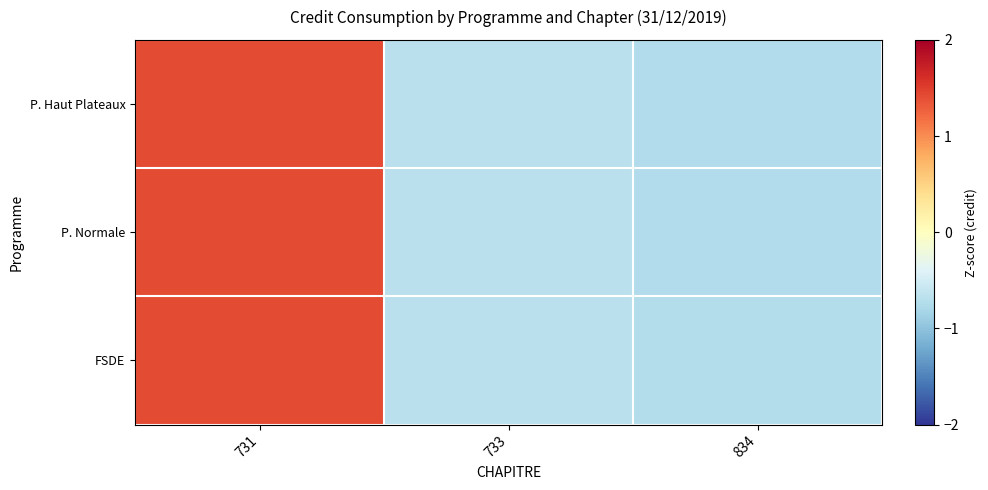

List the series in order of their peak value, lowest first.

P. Haut Plateaux, P. Normale, FSDE